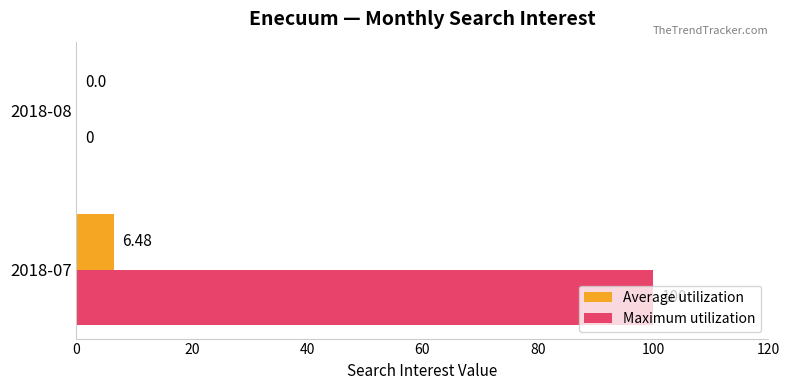

At which category is the sum across all series the highest?

2018-07